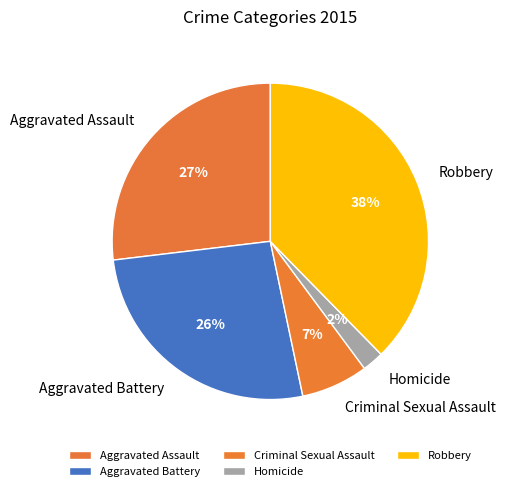

Combined, do Homicide and Aggravated Assault account for over 50%?

No